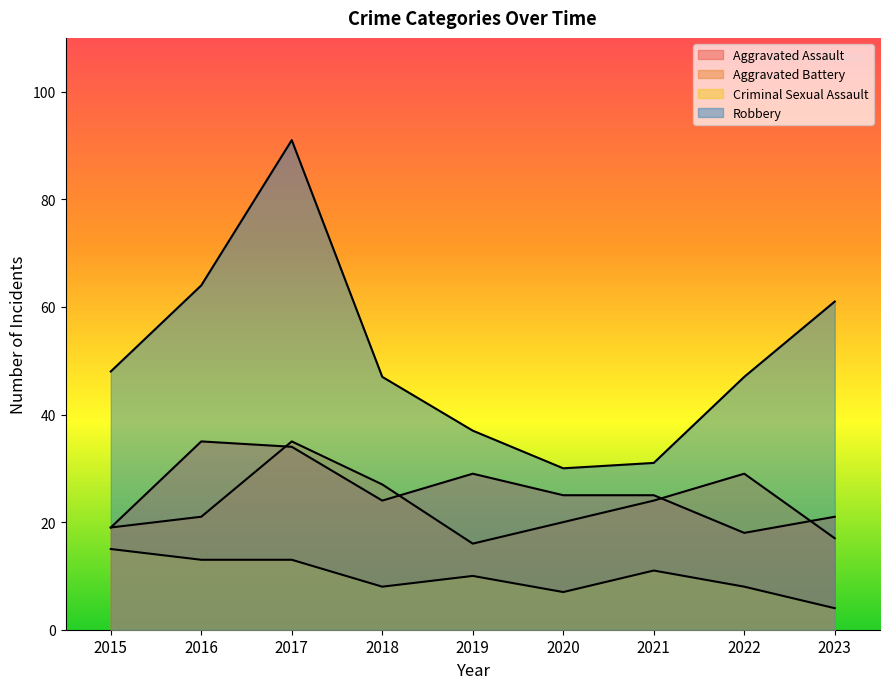

How many lines are shown in the chart?

4